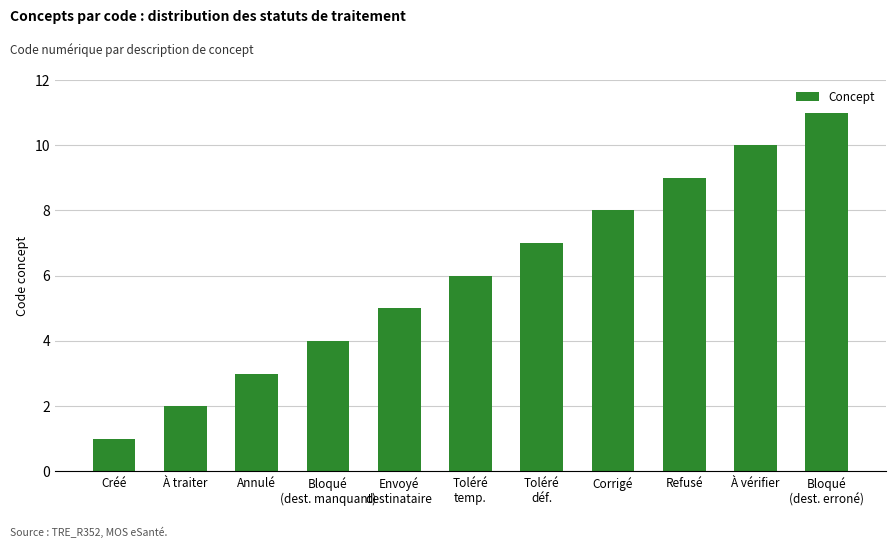

What is the difference between the maximum and second lowest values?

9